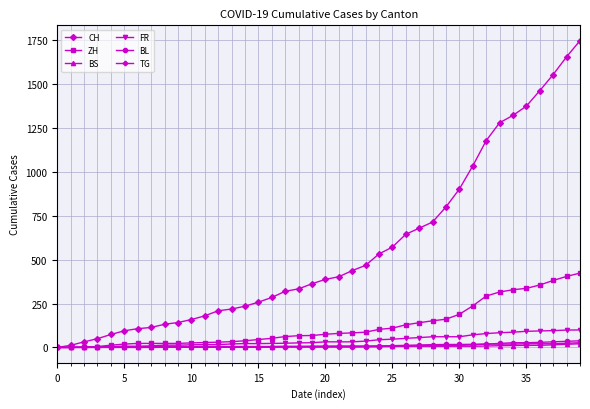

At how many categories does at least one series exceed 844?

10